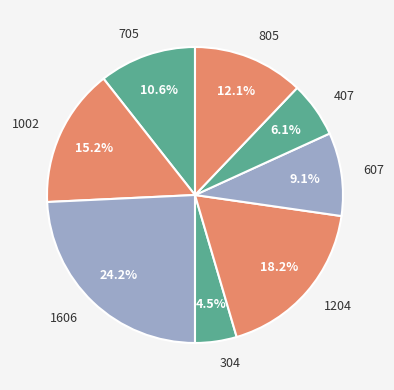

To the nearest percent, what percentage of the pie is 1606?

24%